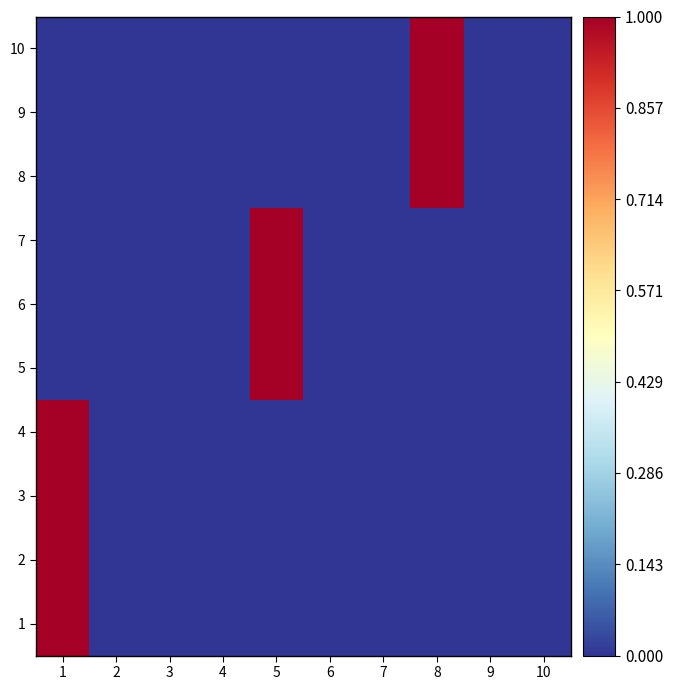

Which has a higher value, 6 or 9?

6